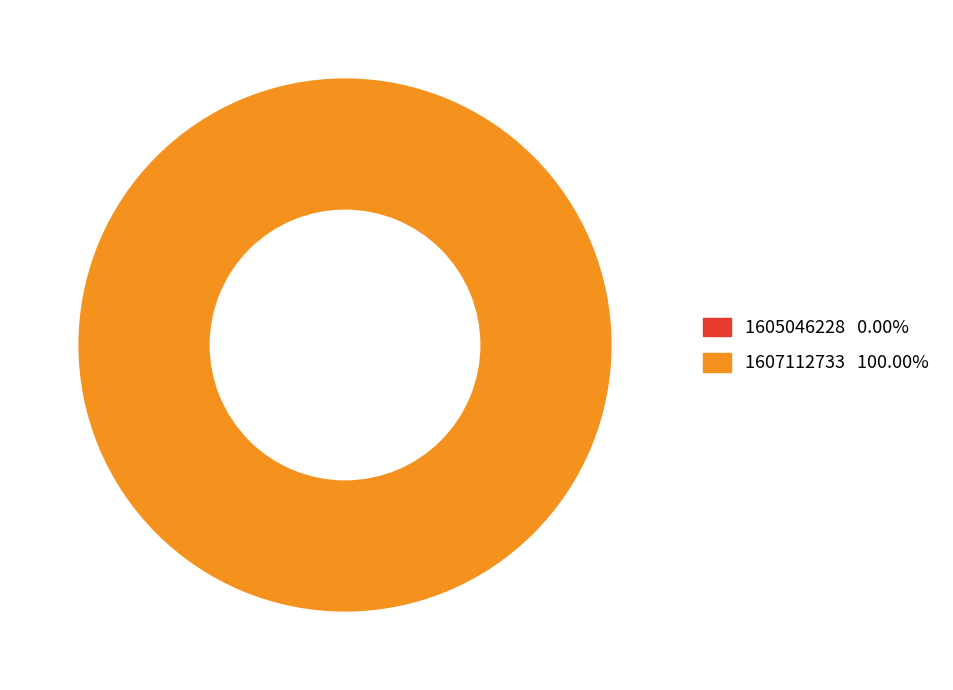

Which slice is the smallest?

1605046228